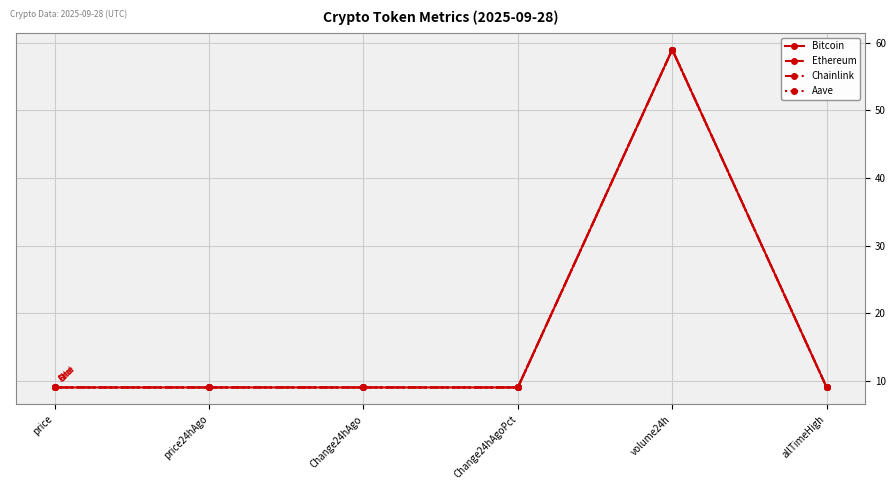

True or false: Chainlink has a value of 23.3 at volume24h.

False